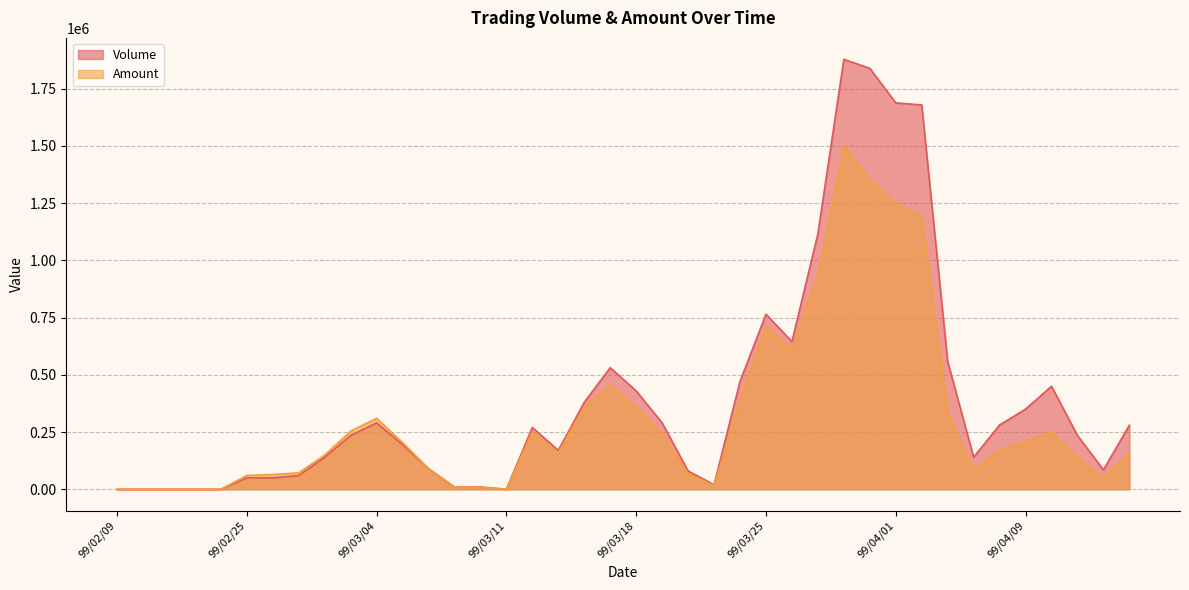

How many values in the Volume series are below 235000?

19